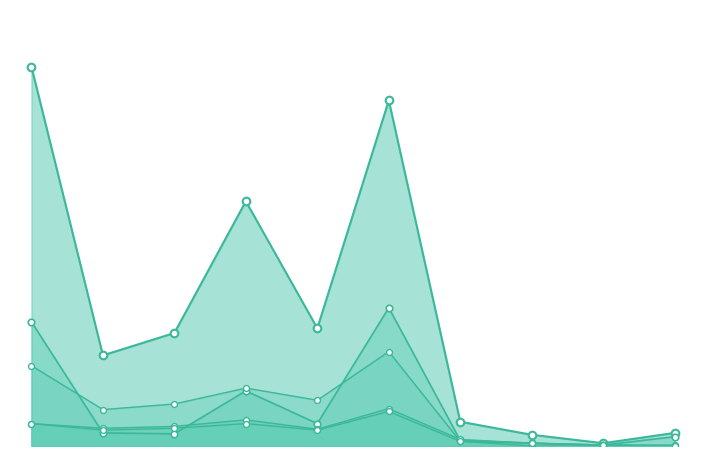

At how many categories does at least one series exceed 214?

3